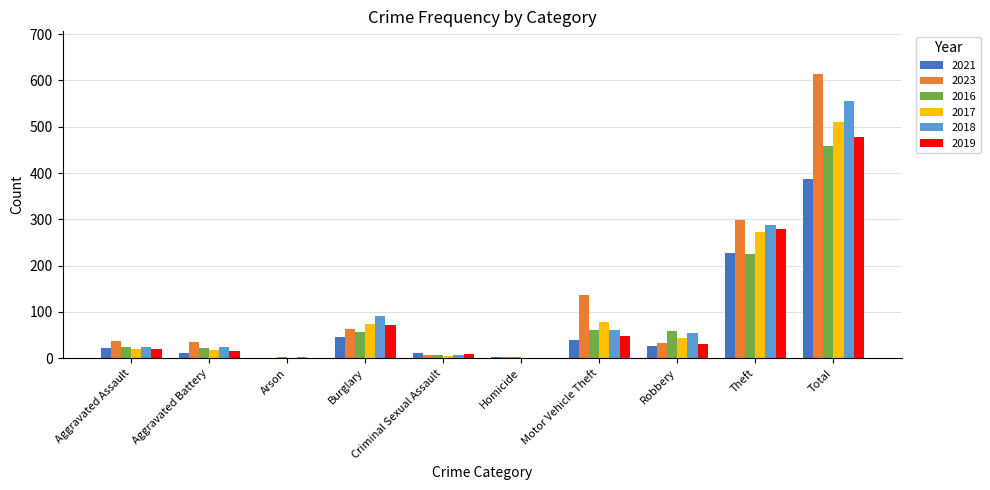

What is the sum of all 2017 values?

1022